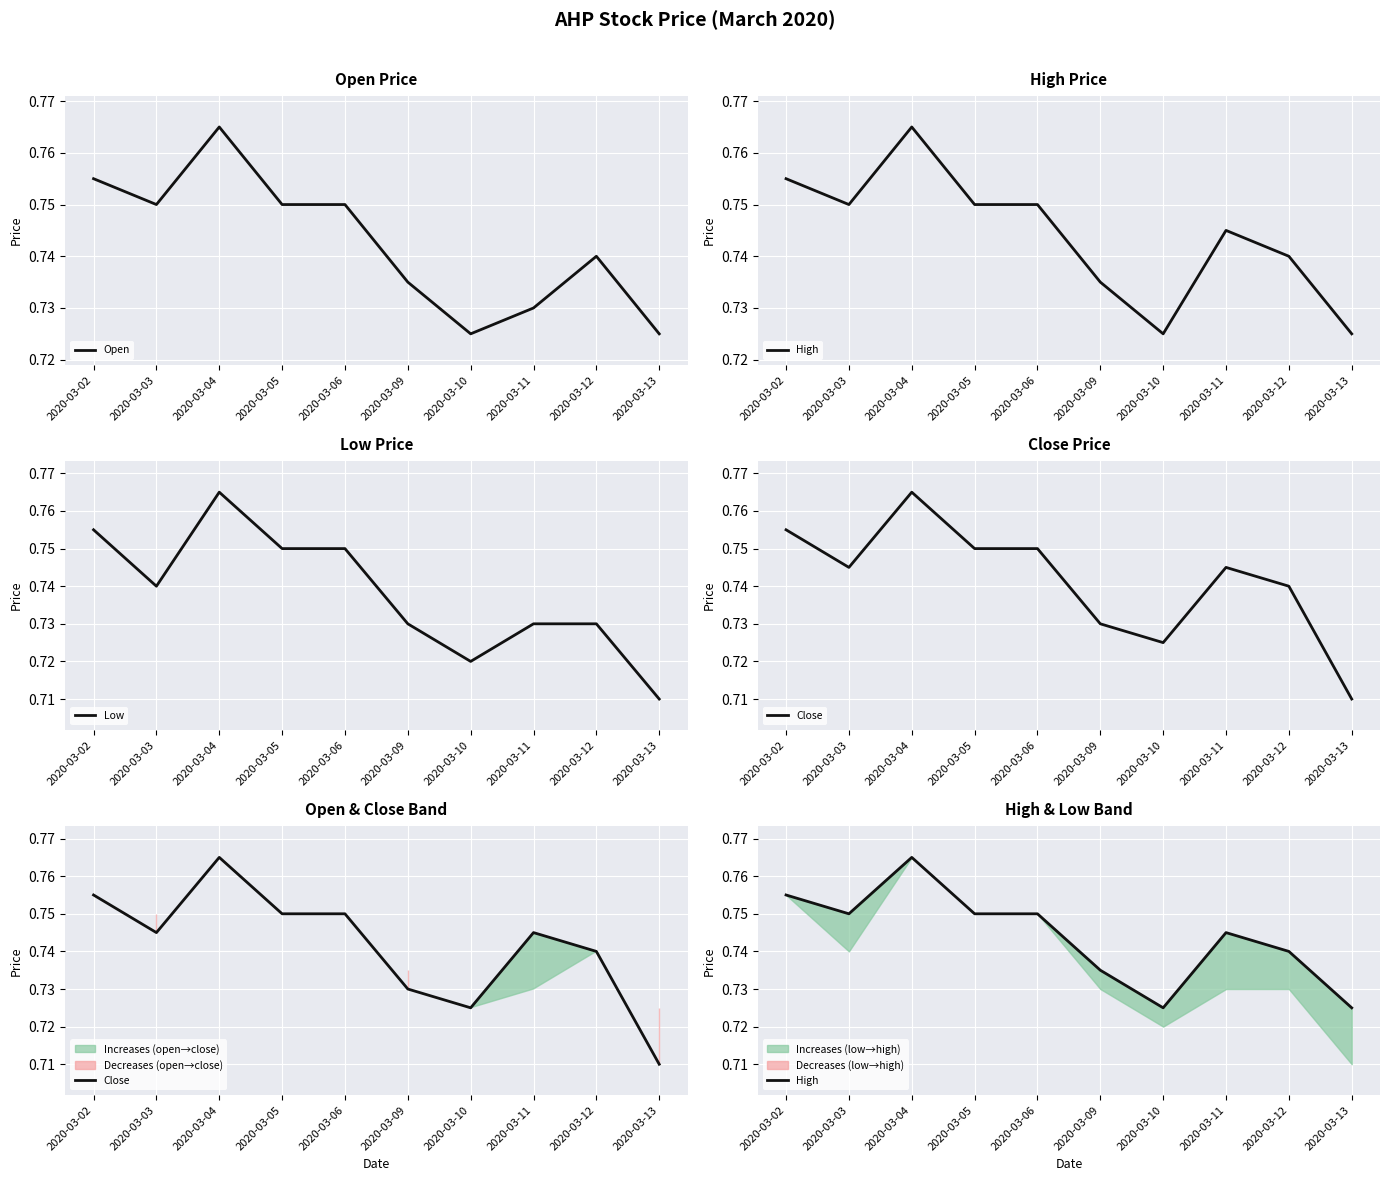

At which category does the chart reach its minimum across all series?

2020-03-13